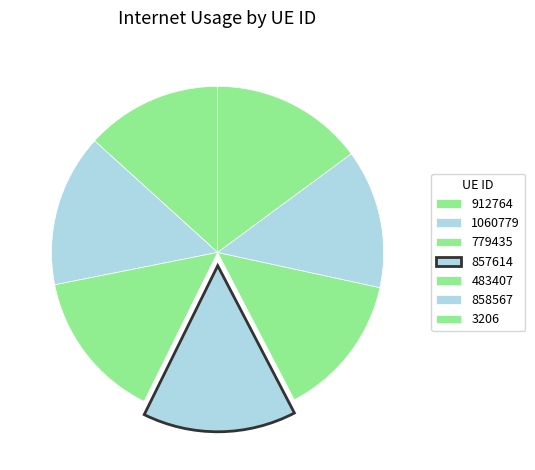

Is it true that 858567 is 20% of the pie?

False